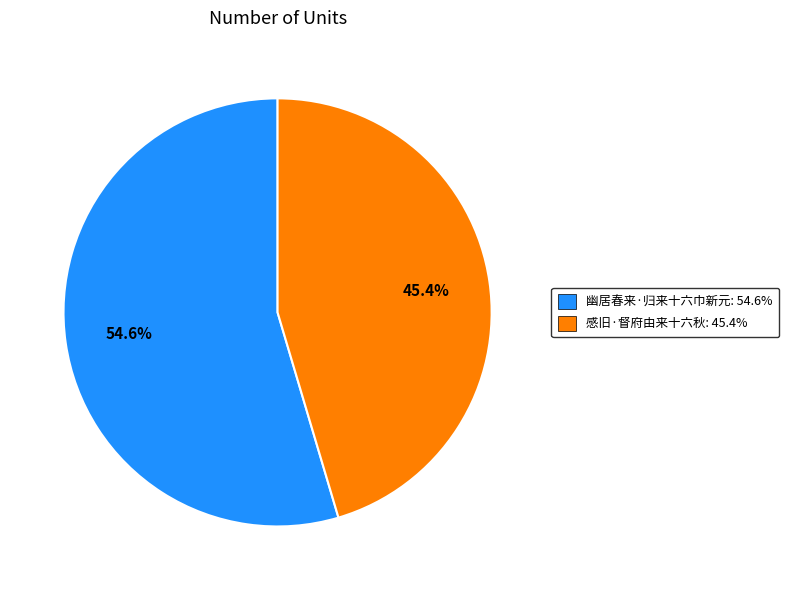

The 幽居春来·归来十六巾新元 slice represents 55% of the pie. True or false?

True